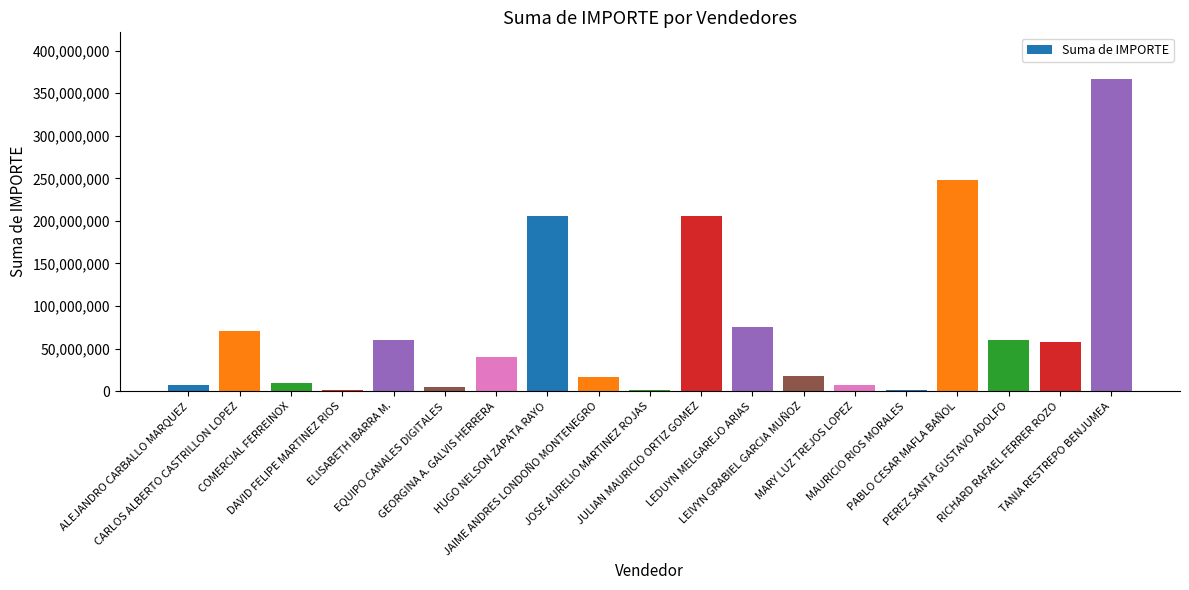

What is the average value?

76686775